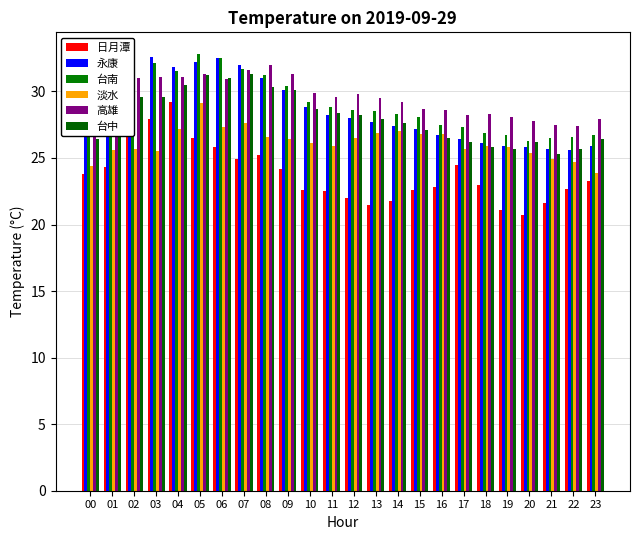

True or false: 日月潭 has a value of 21.8 at 14.

True